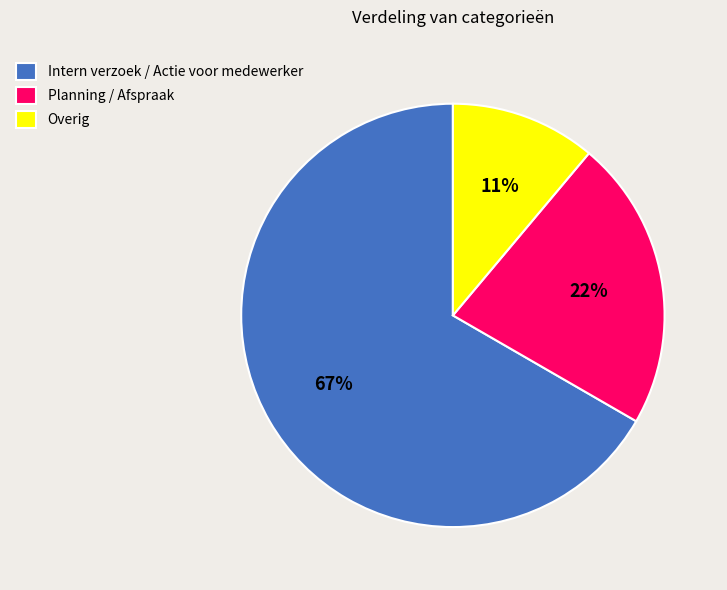

Between Planning / Afspraak and Intern verzoek / Actie voor medewerker, which is larger?

Intern verzoek / Actie voor medewerker